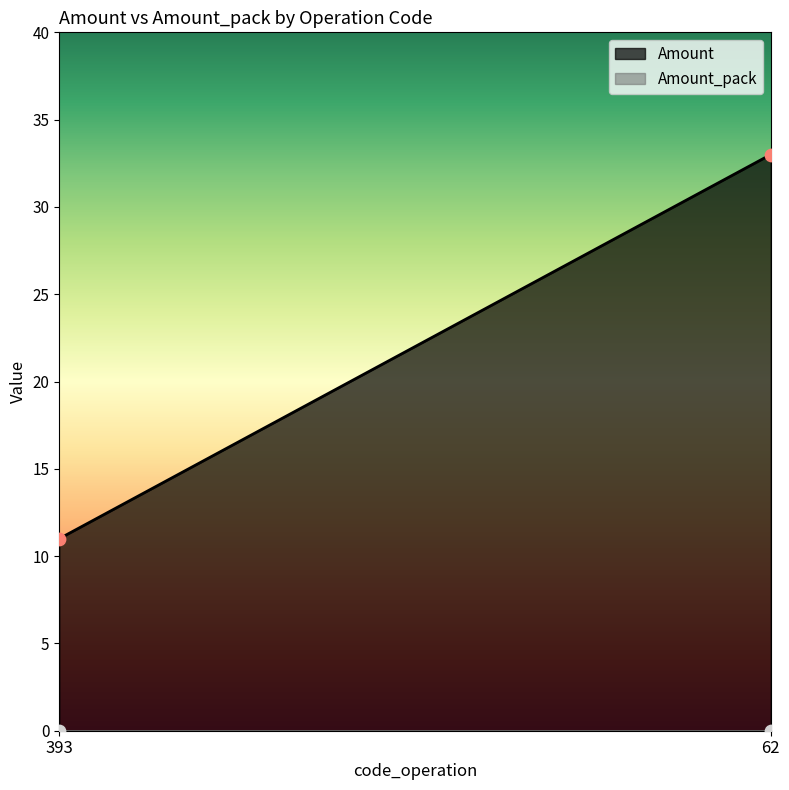

At how many categories does at least one series exceed 30?

1